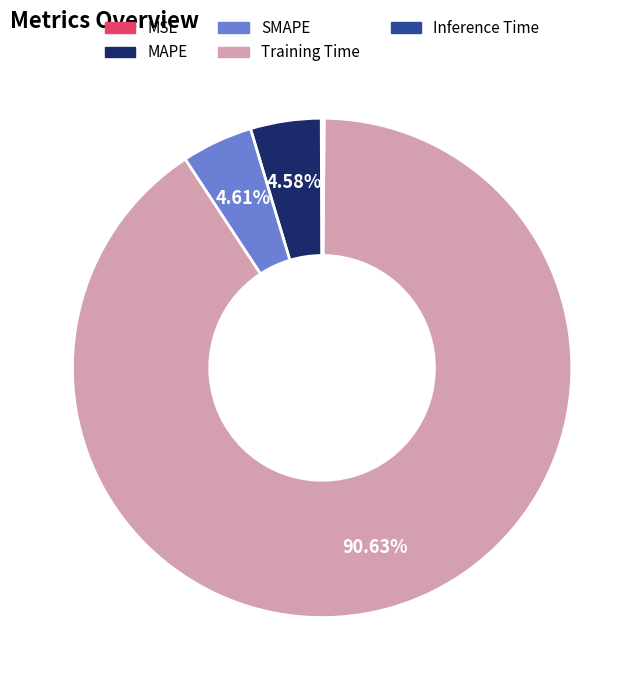

Between MAPE and Training Time, which is larger?

Training Time